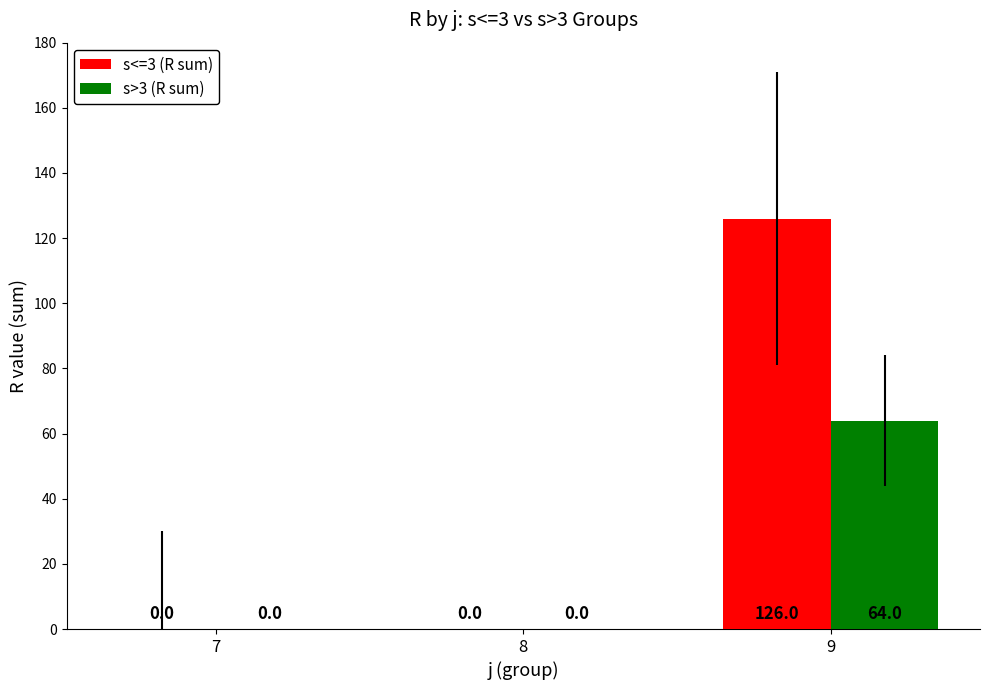

Is the value of s>3 (R sum) at 8 greater than the value of s<=3 (R sum) at 9?

No